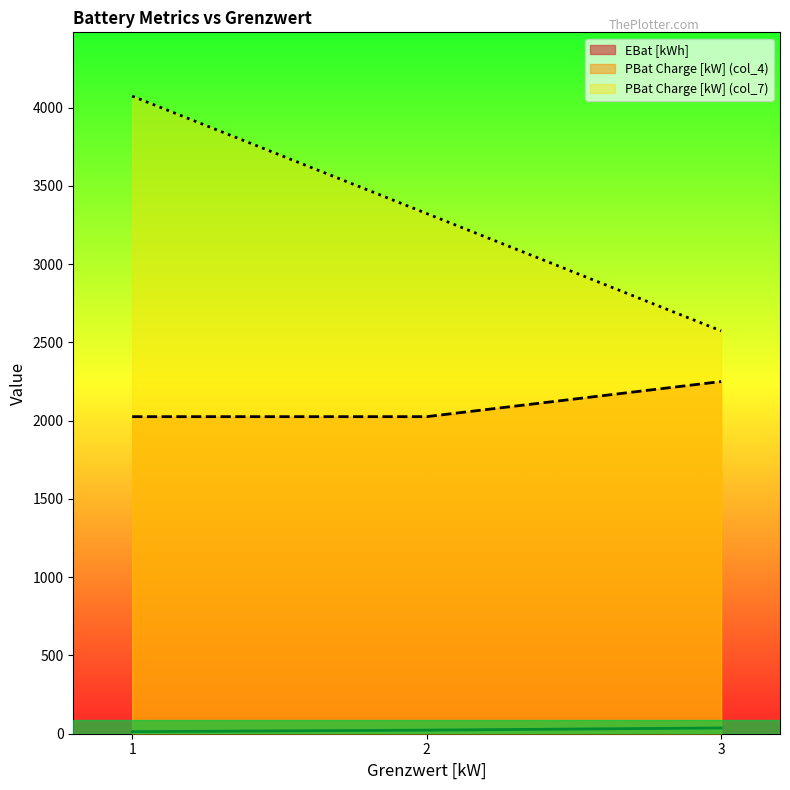

The value of PBat Charge [kW] (col_7) at 2 is 5620.5. True or false?

False